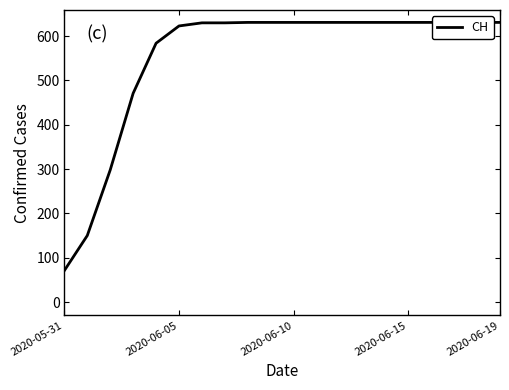

What is the average value?

551